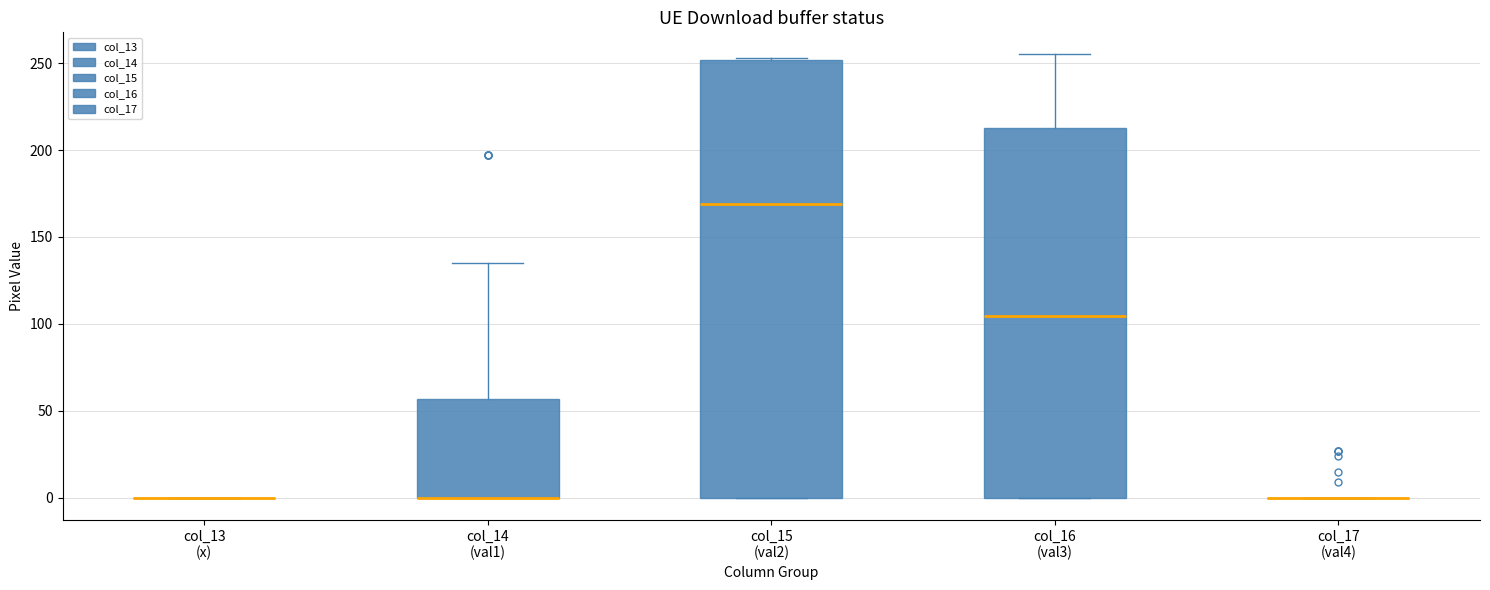

Reading left to right, read every box against the y-axis: the position of its median line, the range the box covers, and the ends of its whiskers. The values are not printed on the chart, so give them approximately, as read against the axis.

col_13 (x): box collapsed to a line at 0, whiskers 0 to 0
col_14 (val1): median 0 (drawn on the box's lower edge), box 0 to 55, whiskers 0 to 135
col_15 (val2): median 170, box 0 to 250, whiskers 0 to 255
col_16 (val3): median 105, box 0 to 215, whiskers 0 to 255
col_17 (val4): box collapsed to a line at 0, whiskers 0 to 0